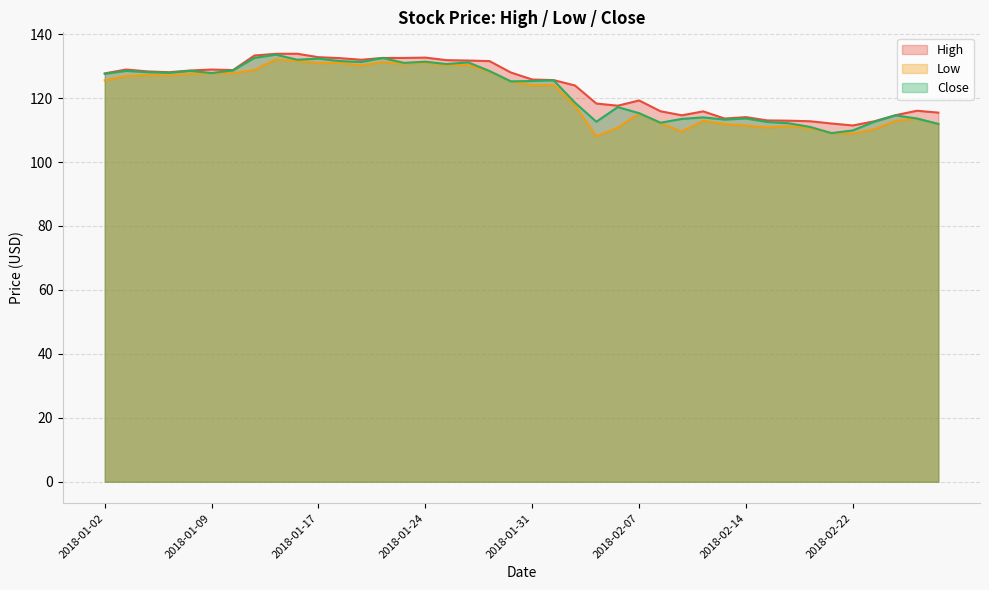

At which label does Low first exceed 125?

2018-01-02